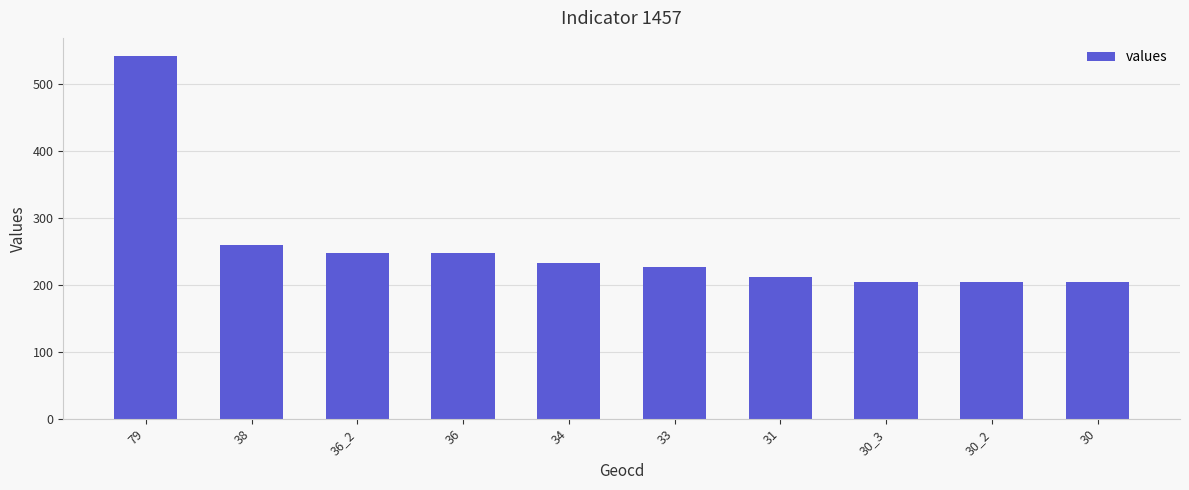

Are the bars grouped side by side (vs. stacked)?

No